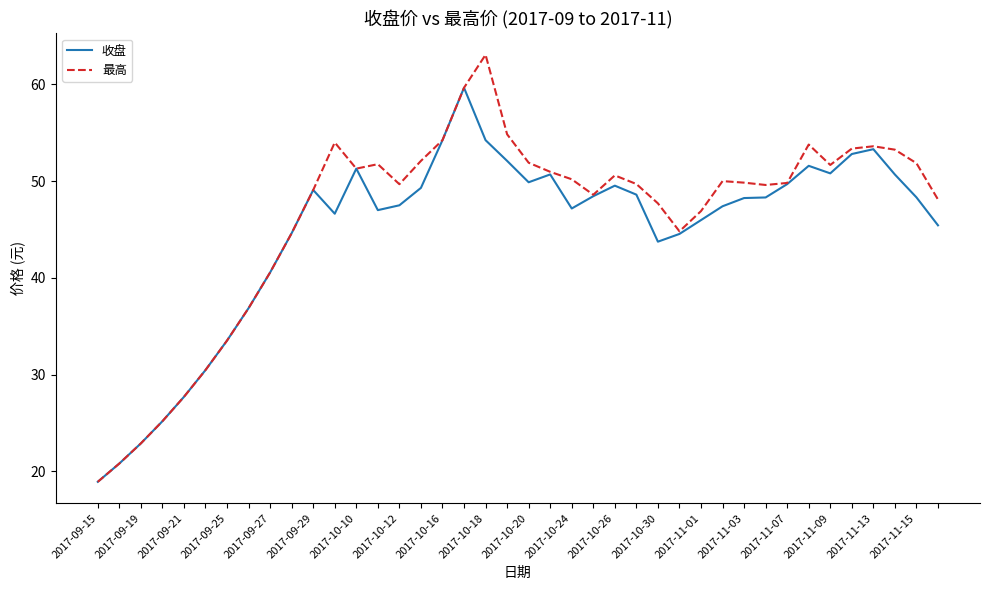

In 收盘, how many points are higher than both neighbors (excluding endpoints)?

7